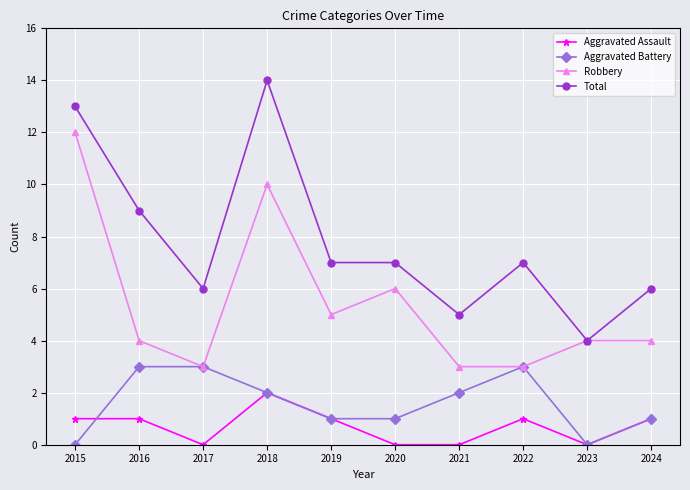

Reading left to right, transcribe all the data shown in this chart.

Aggravated Assault: 1	1	0	2	1	0	0	1	0	1
Aggravated Battery: 0	3	3	2	1	1	2	3	0	1
Robbery: 12	4	3	10	5	6	3	3	4	4
Total: 13	9	6	14	7	7	5	7	4	6